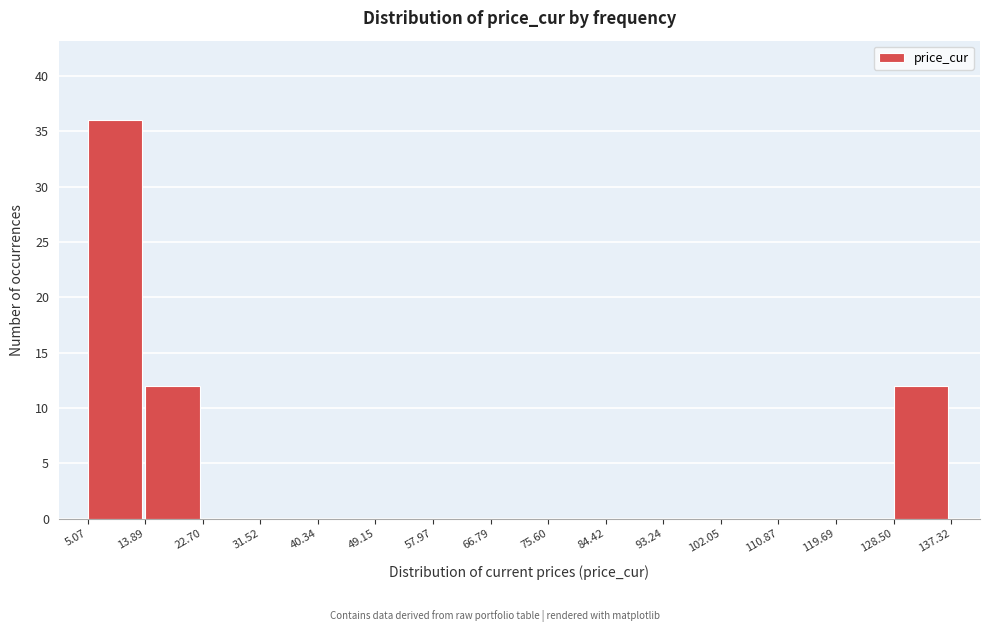

How tall is the bar that spans 128.50 to 137.32 on the x-axis? The values are not printed on the chart, so give them approximately, as read against the axis.

12